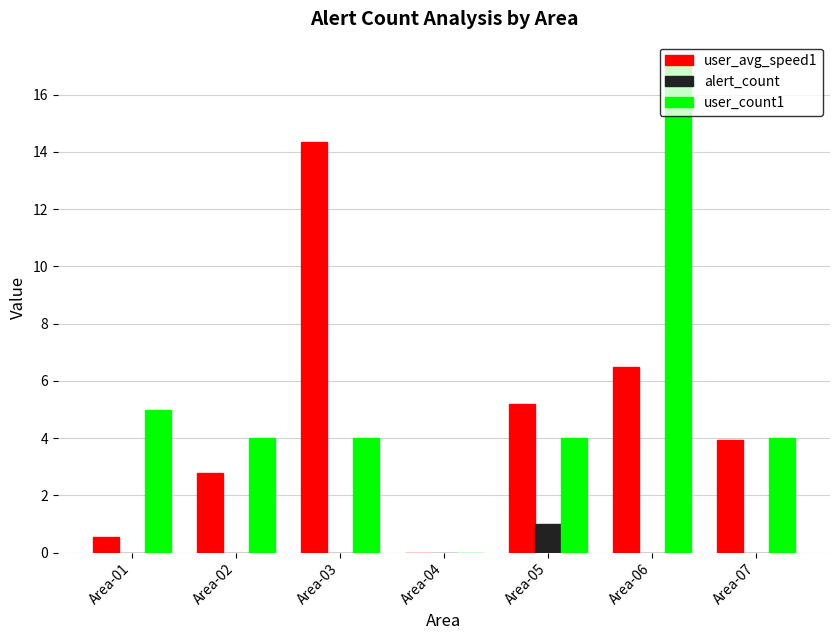

At which label does user_avg_speed1 reach its peak?

Area-03